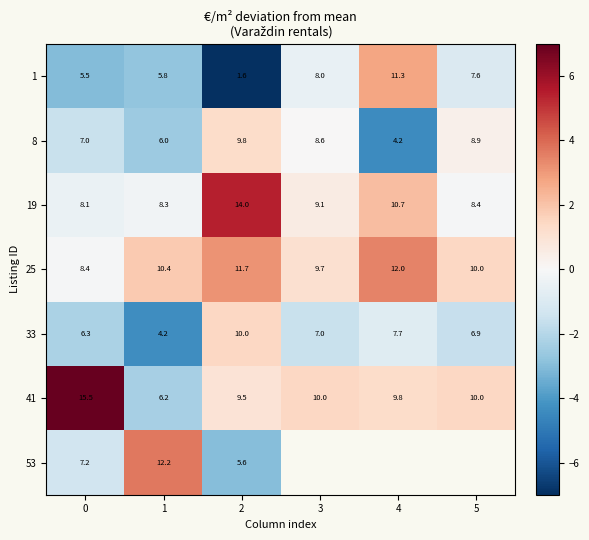

Which series has the largest total across all categories?

25